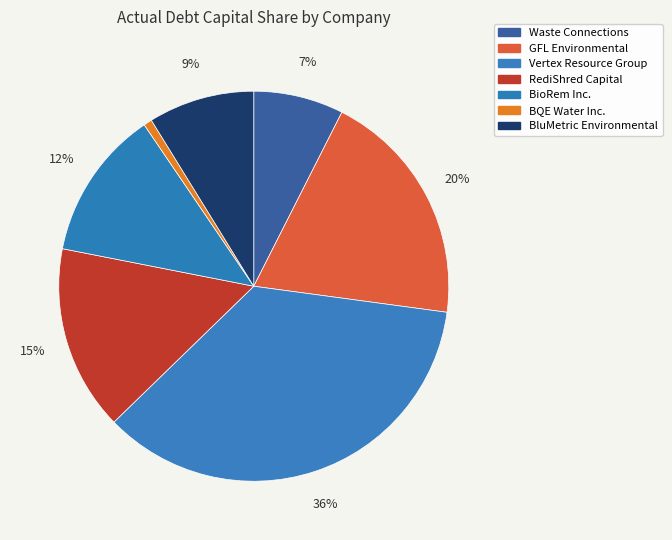

How many slices are in this pie chart?

7